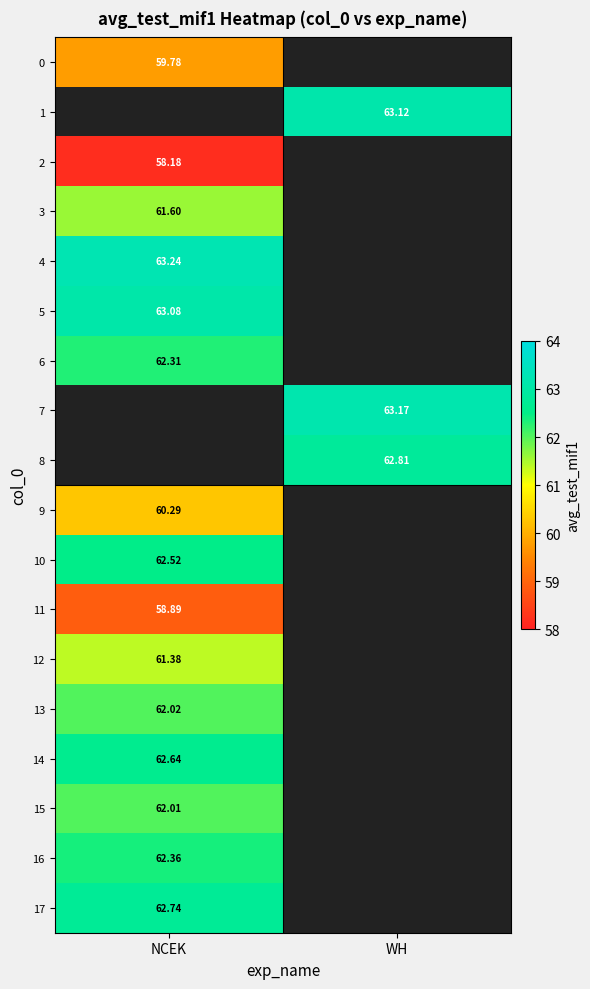

At how many categories does at least one series exceed 59?

2